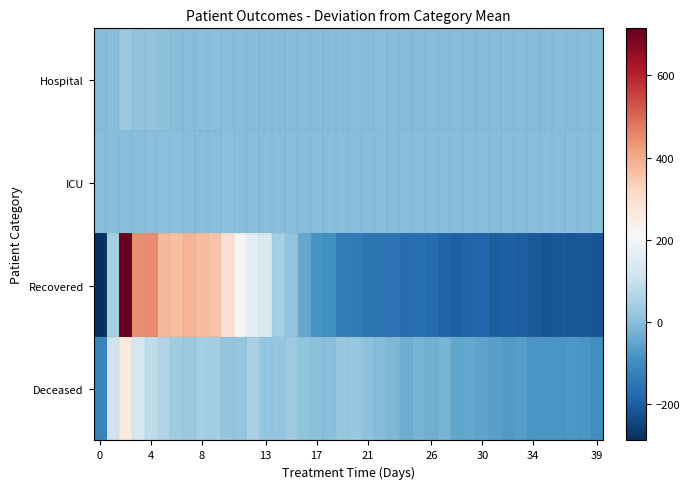

Count the number of categories in the chart.

40